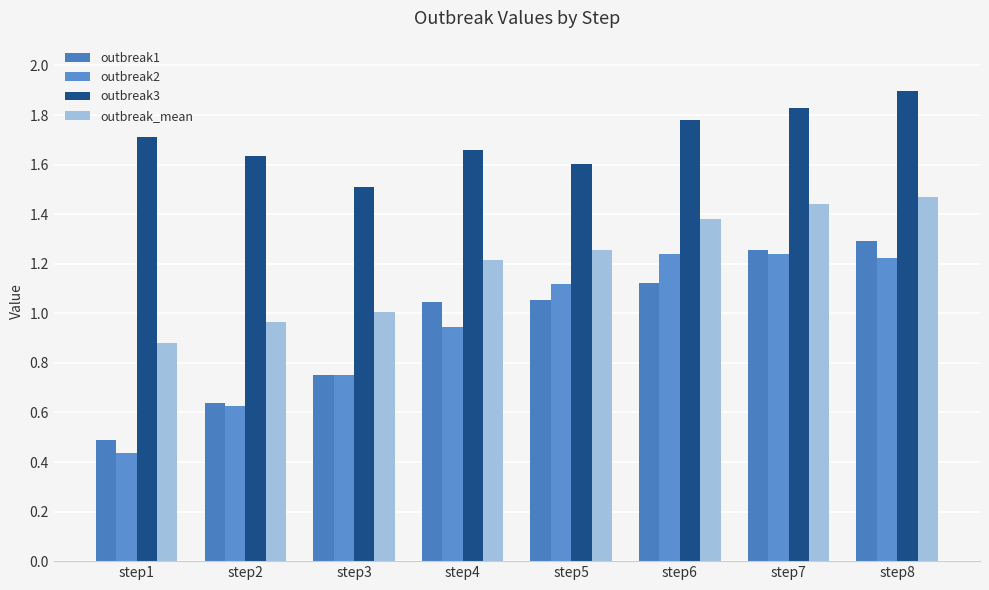

Which category has the lowest value in the outbreak1 series?

step1